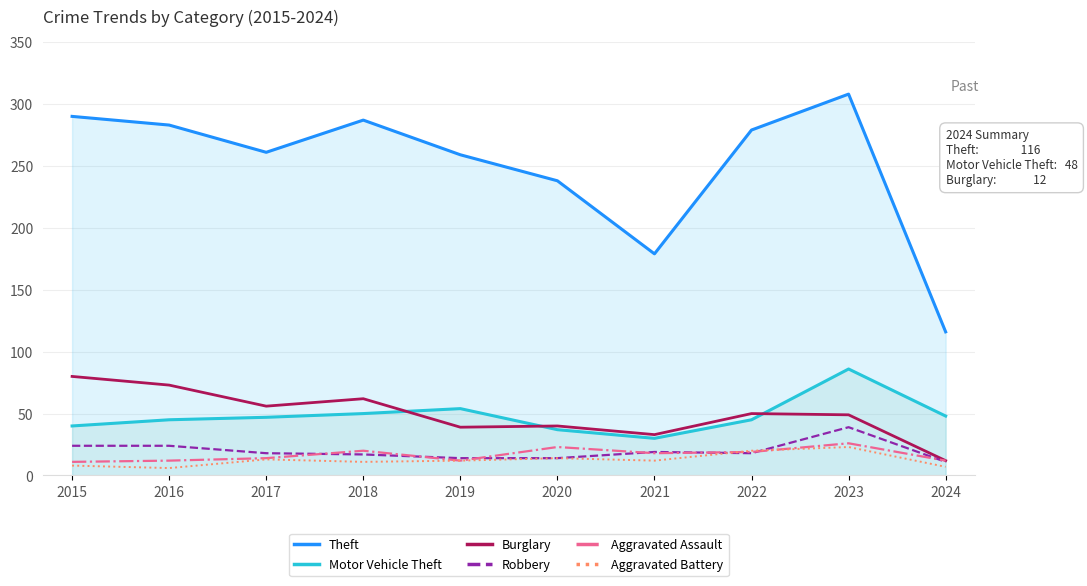

Is it true that Aggravated Battery equals 11 at 2018?

True